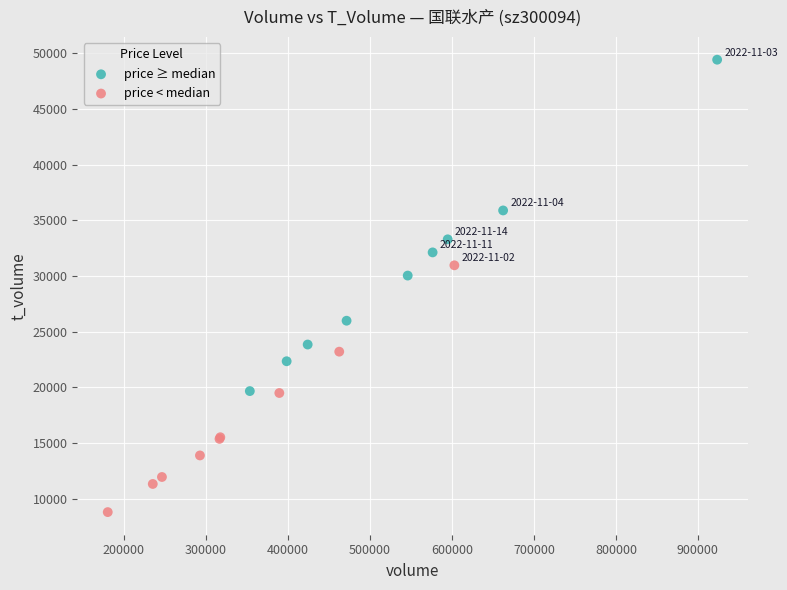

Which series reaches the minimum Y coordinate?

price < median